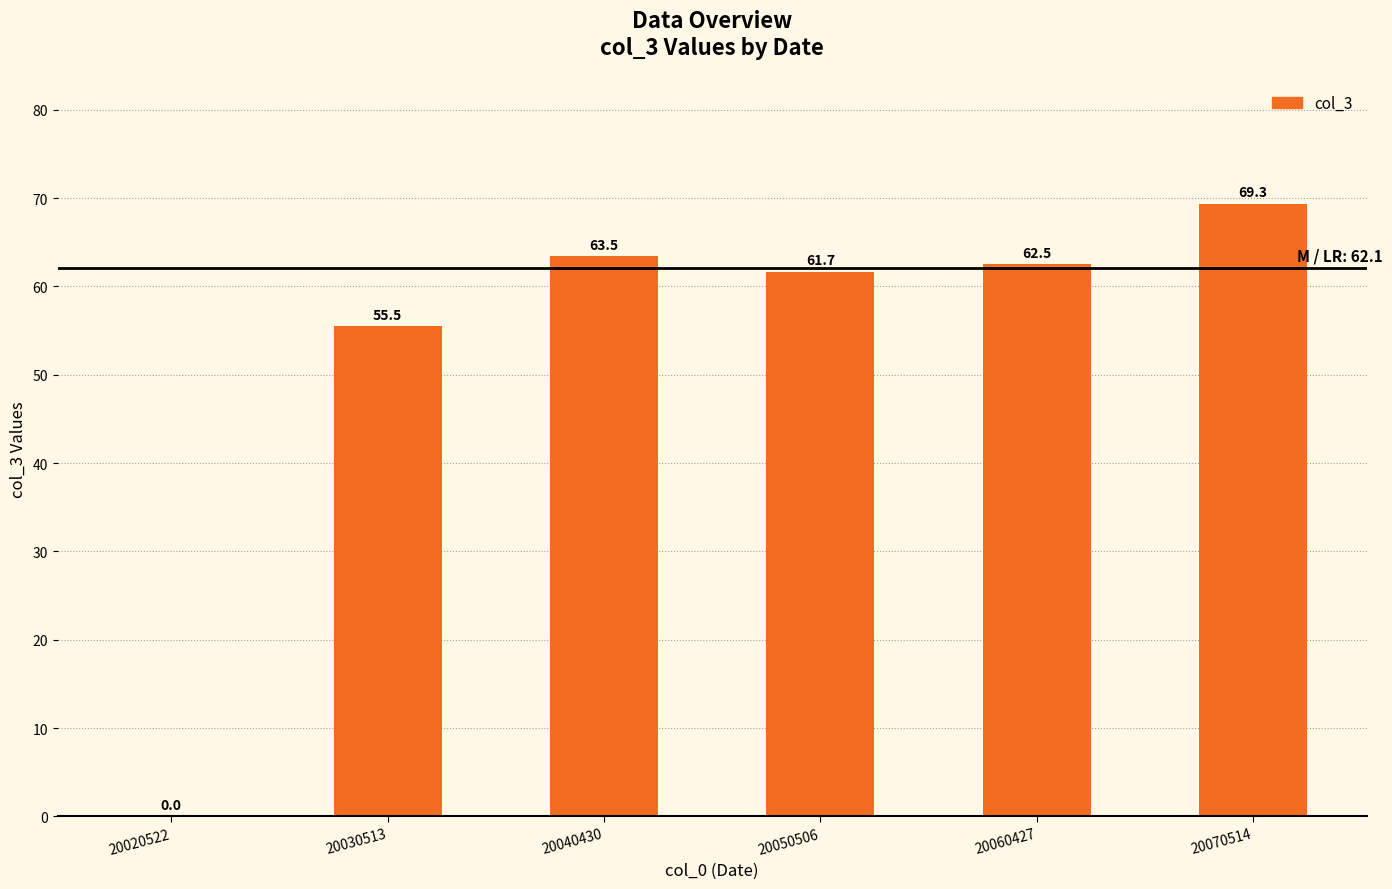

Which has a higher value, 20070514 or 20040430?

20070514